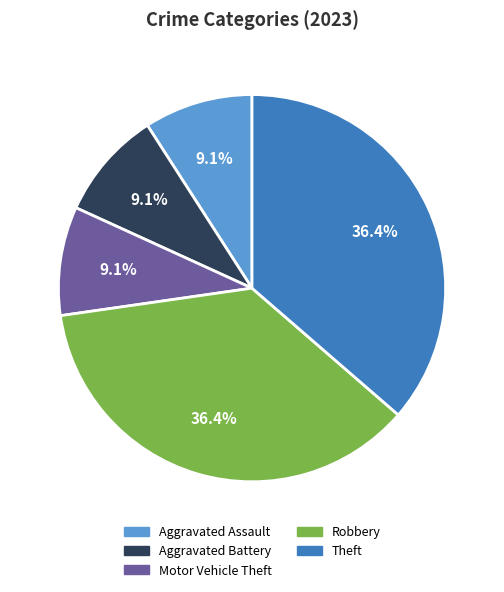

Is there a majority slice in this chart?

No